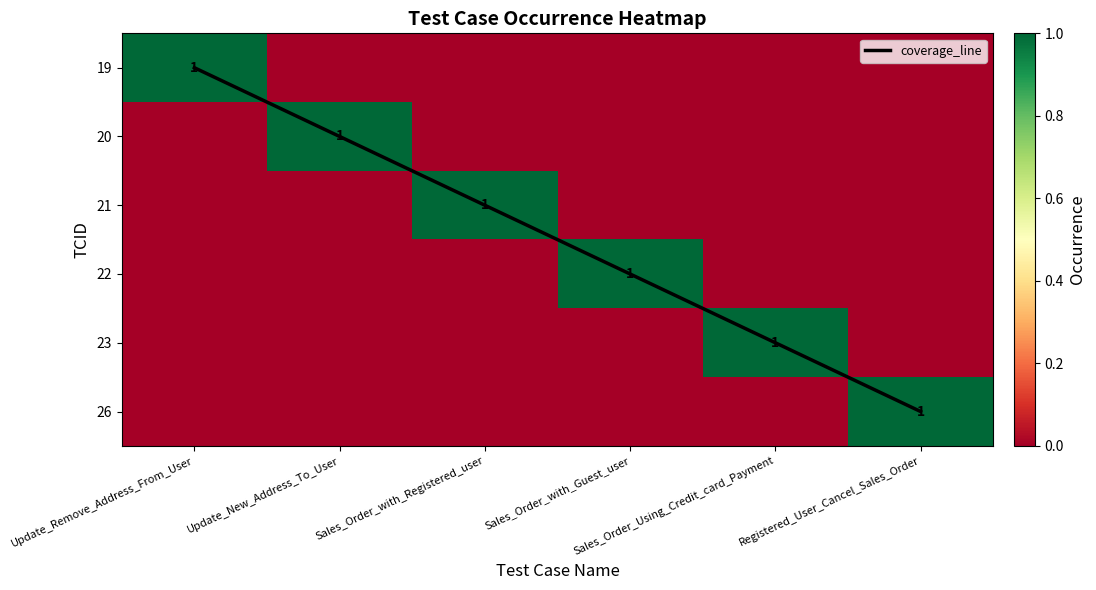

Which series has the largest range (max minus min)?

coverage_line